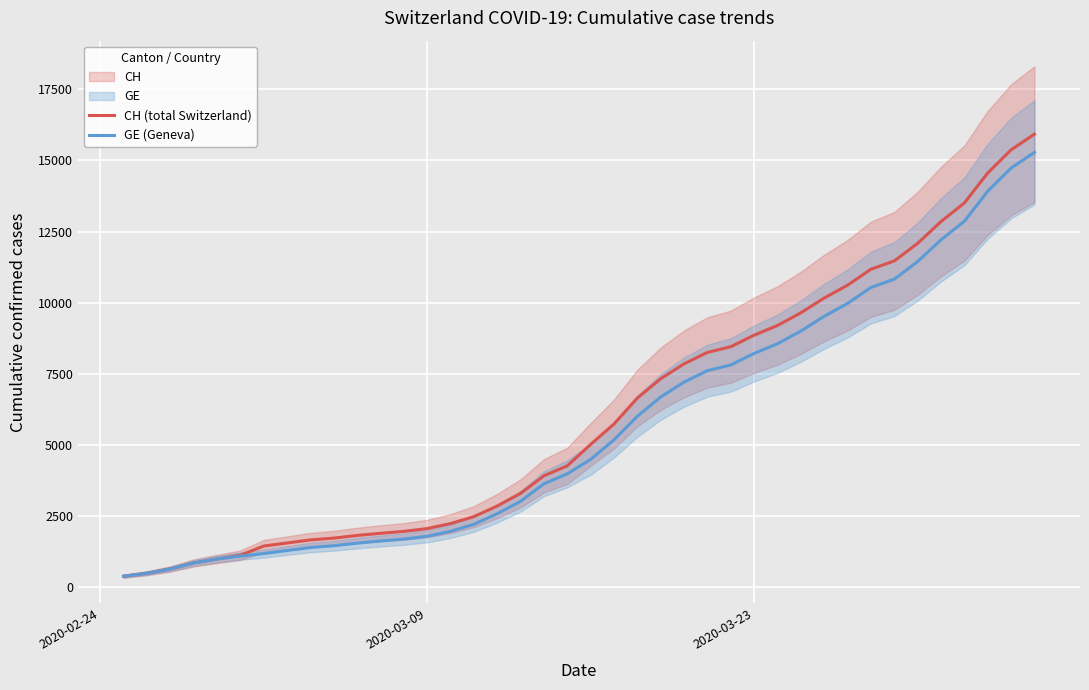

What is the highest value of the CH (total Switzerland) series?

15926